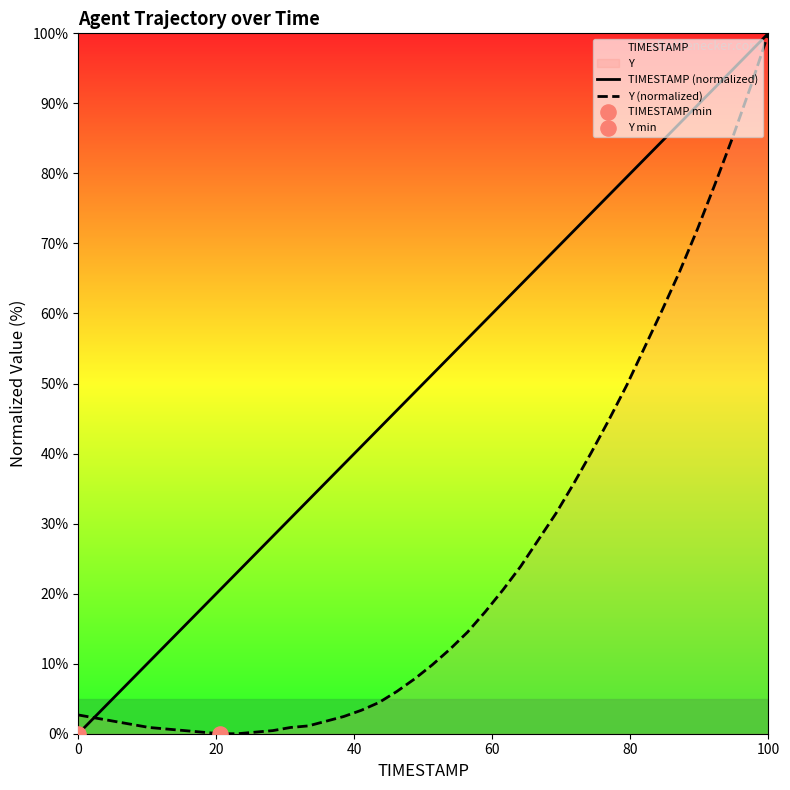

Which series has the largest total across all categories?

TIMESTAMP (normalized)